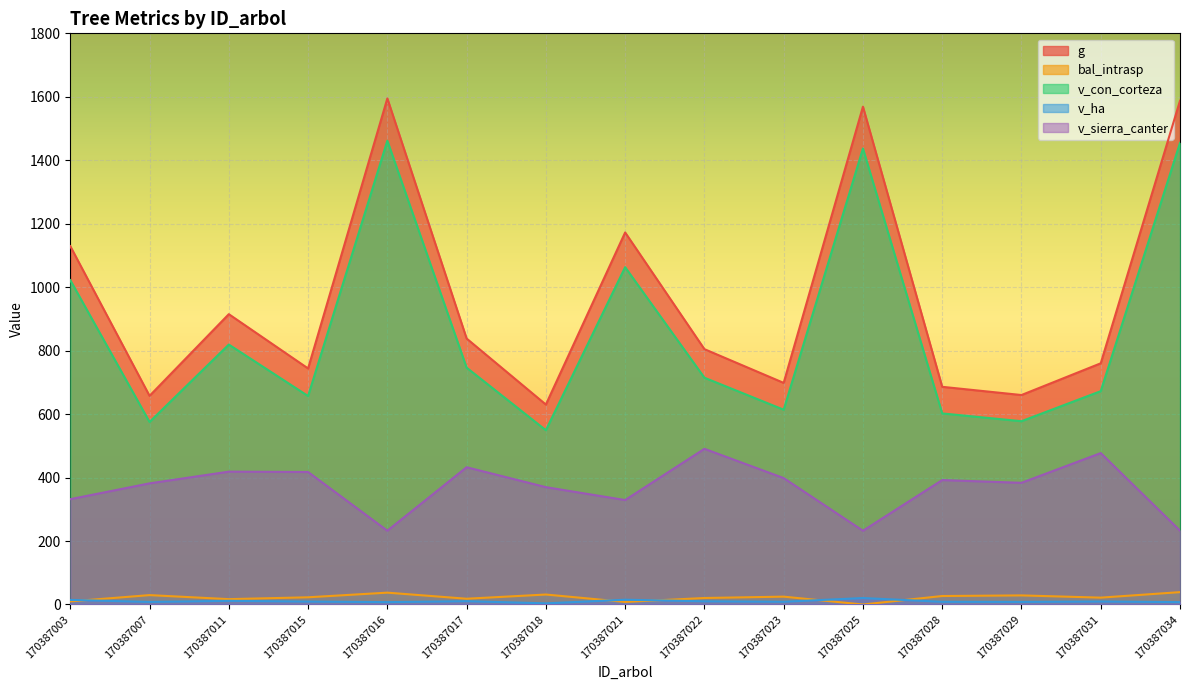

Reading left to right, list all the values displayed in this chart.

g: 1129.3	657.5	915.0	743.9	1594.8	838.2	630.1	1172.5	804.7	698.4	1568.8	686.0	660.1	760.1	1587.6
bal_intrasp: 9.7	29.6	16.9	22.7	37.3	18.1	31.4	8.1	20.5	24.7	0.0	26.7	28.6	21.6	39.0
v_con_corteza: 1022.2	575.1	819.2	657.0	1461.5	746.4	549.2	1063.0	714.7	613.9	1437.0	602.2	577.6	672.4	1454.6
v_ha: 14.5	8.1	11.6	9.3	7.4	10.6	3.6	15.0	10.1	8.7	20.3	8.5	8.2	9.5	7.4
v_sierra_canter: 331.9	381.7	418.6	417.6	232.5	432.6	369.8	329.1	490.6	398.4	232.4	392.2	383.5	477.2	232.7